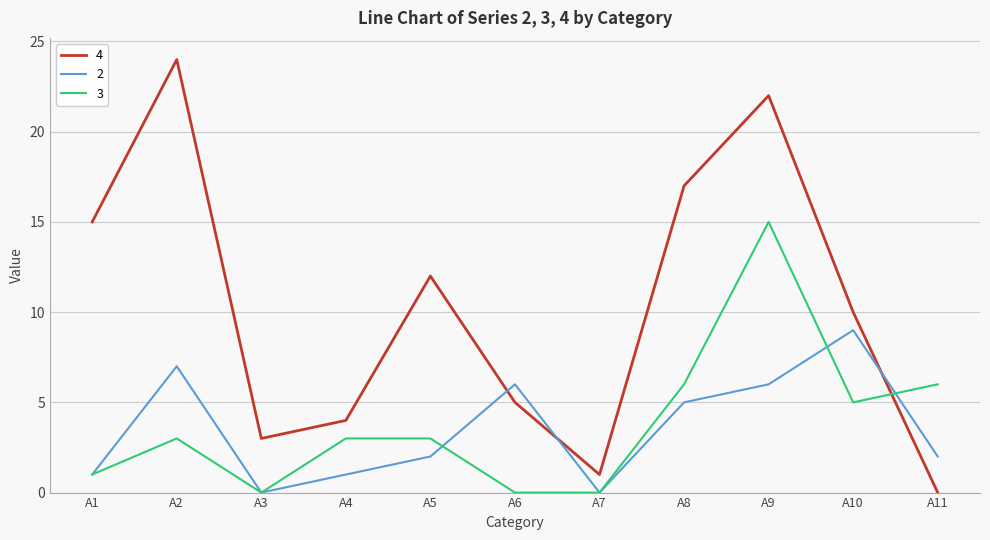

Which category has the highest value in the 2 series?

A10